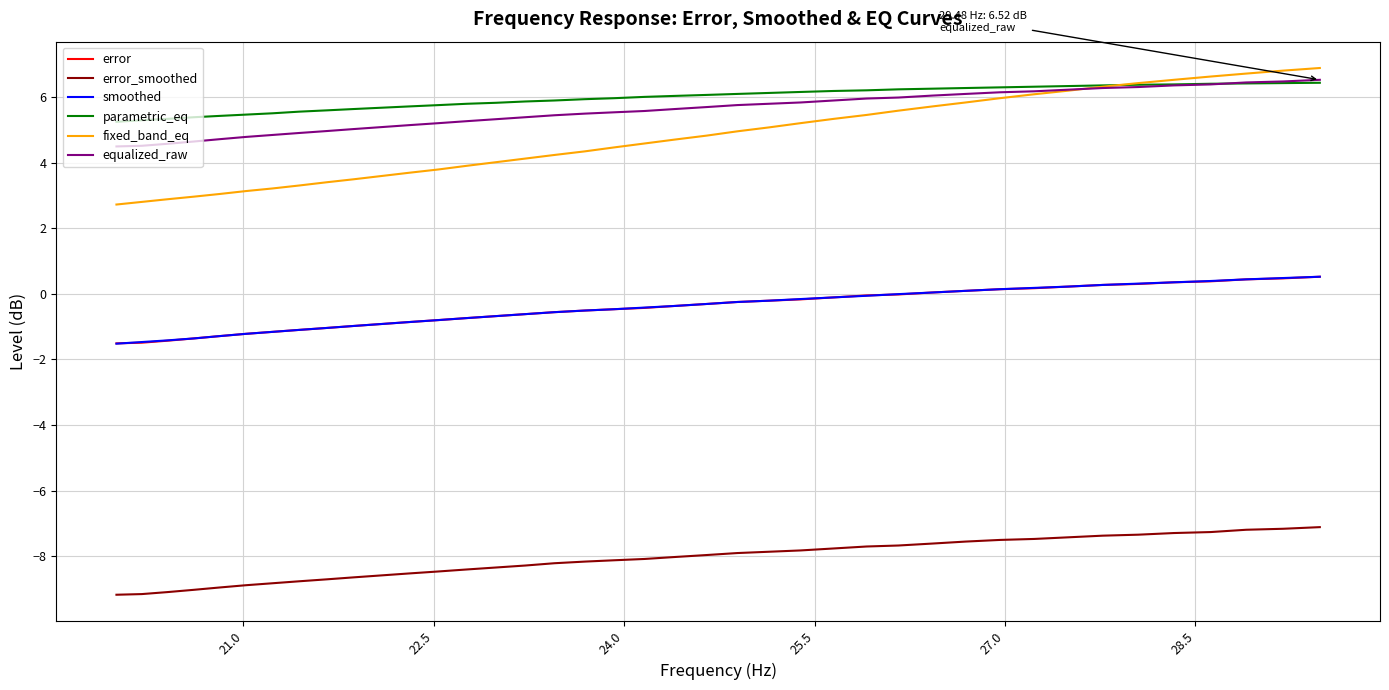

What is the difference between the second highest and second lowest values in the equalized_raw series?

2.0